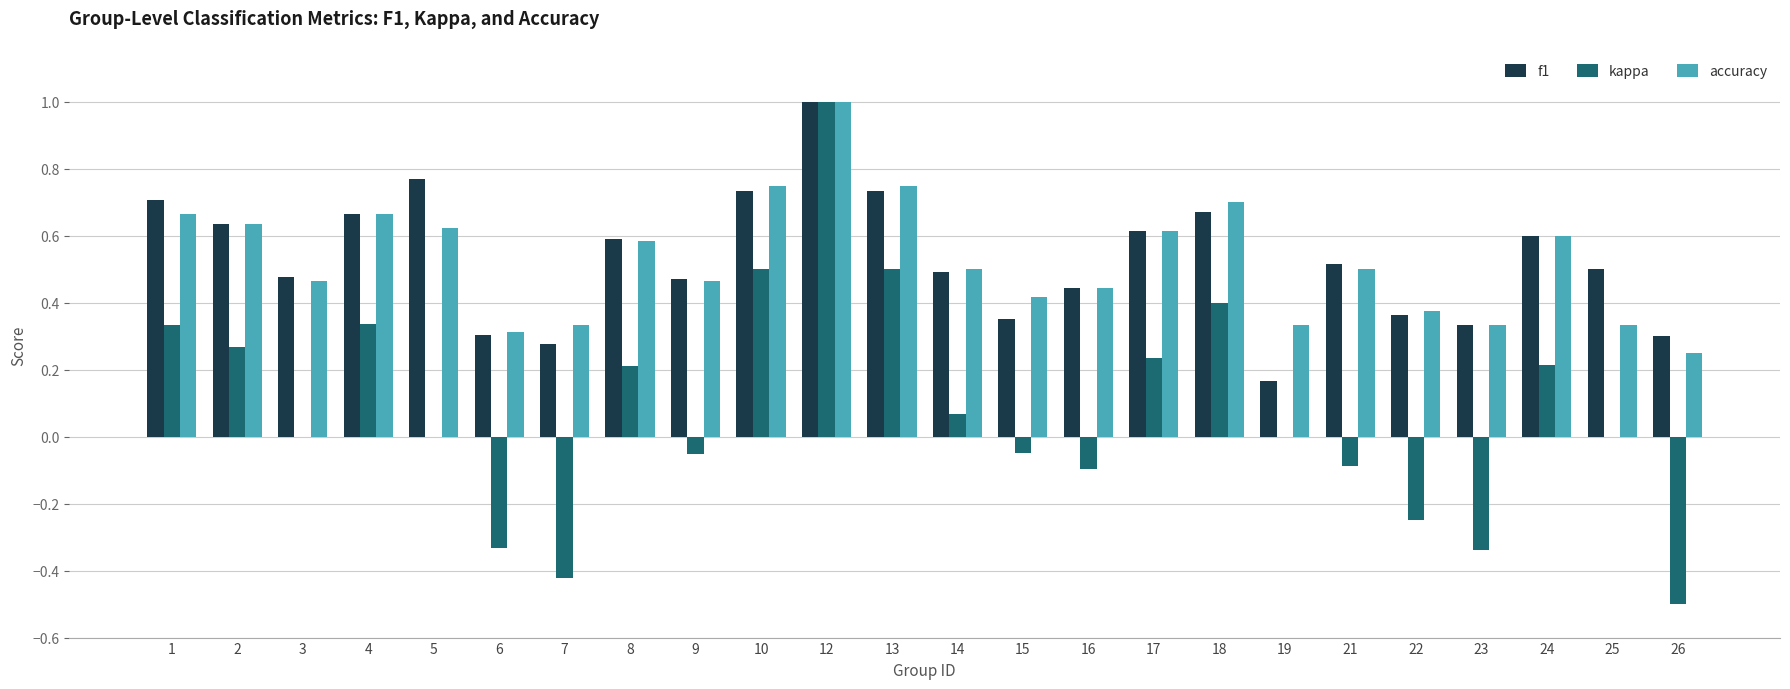

True or false: accuracy has a value of 0.5 at 7.

False